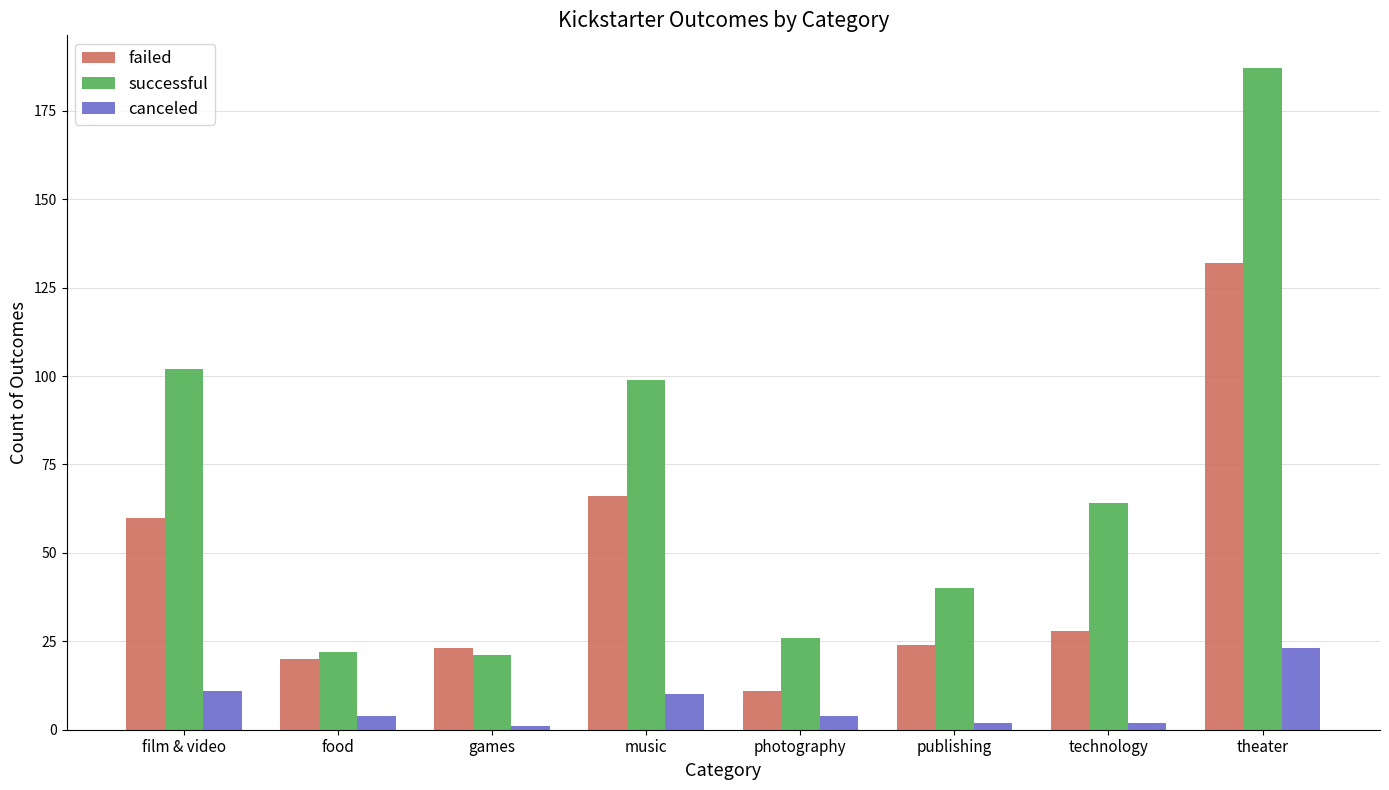

Which series has the widest spread of values?

successful